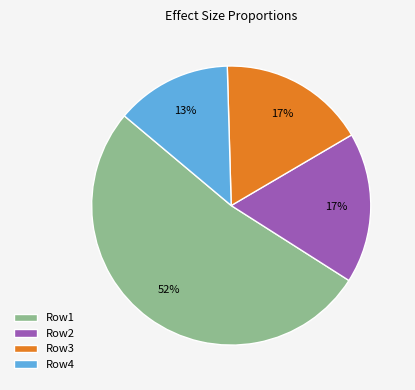

Which has a higher value, Row2 or Row1?

Row1